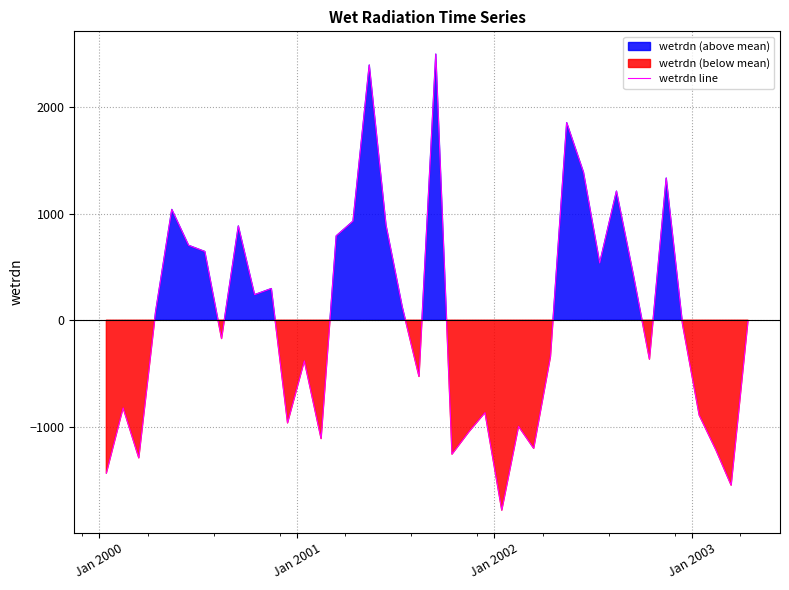

What is the lowest value of the wetrdn line series?

-1781.8